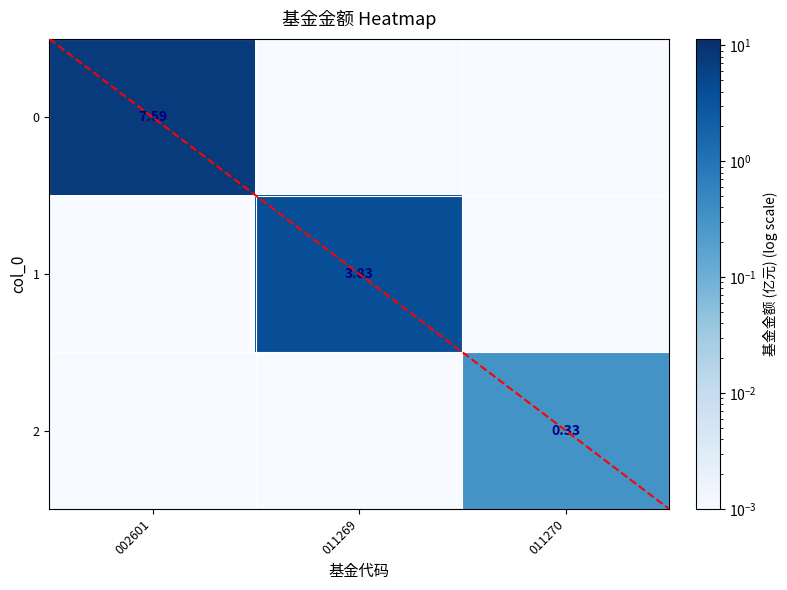

What is the average value of the 0 series?

2.5